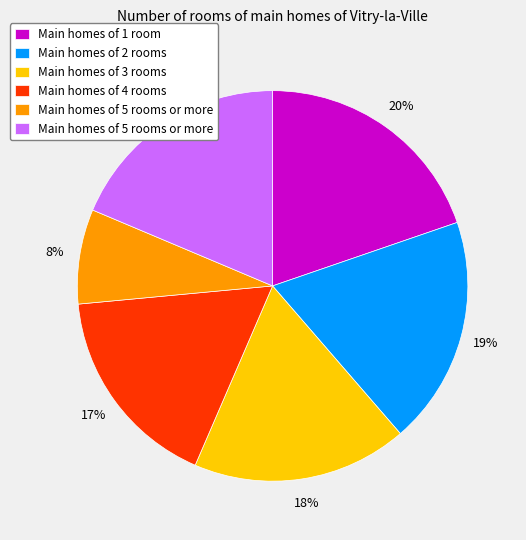

To the nearest percent, what is the average slice percentage?

17%